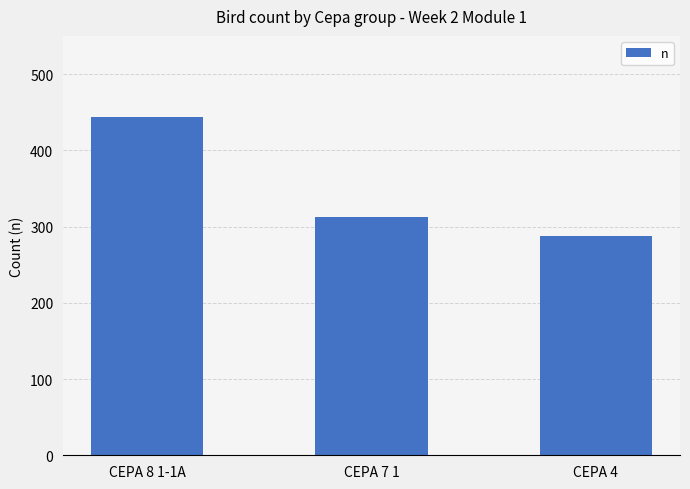

What is the greatest value displayed?

443